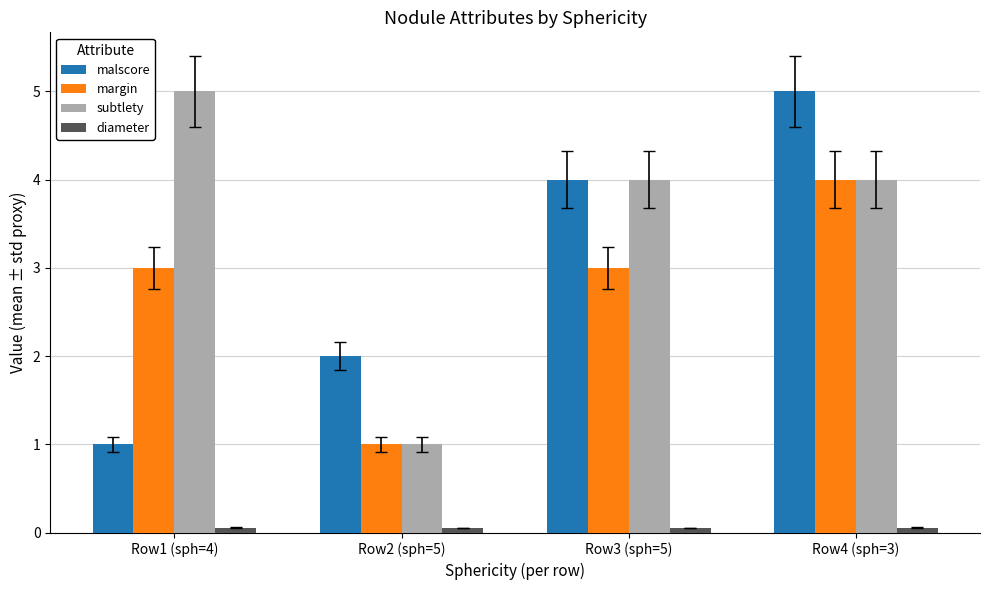

What are all the series names shown in the legend?

malscore, margin, subtlety, diameter